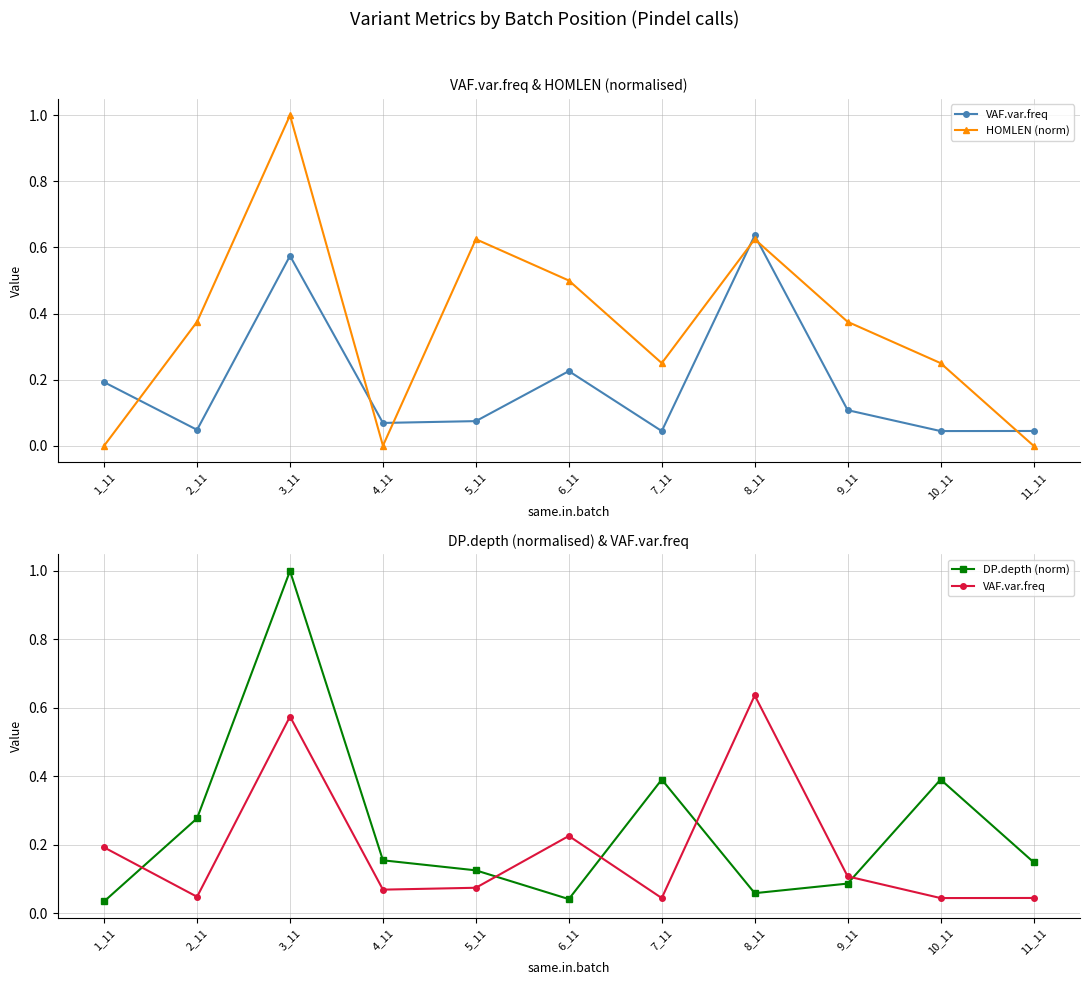

Which has a higher value, 7_11 or 9_11?

9_11